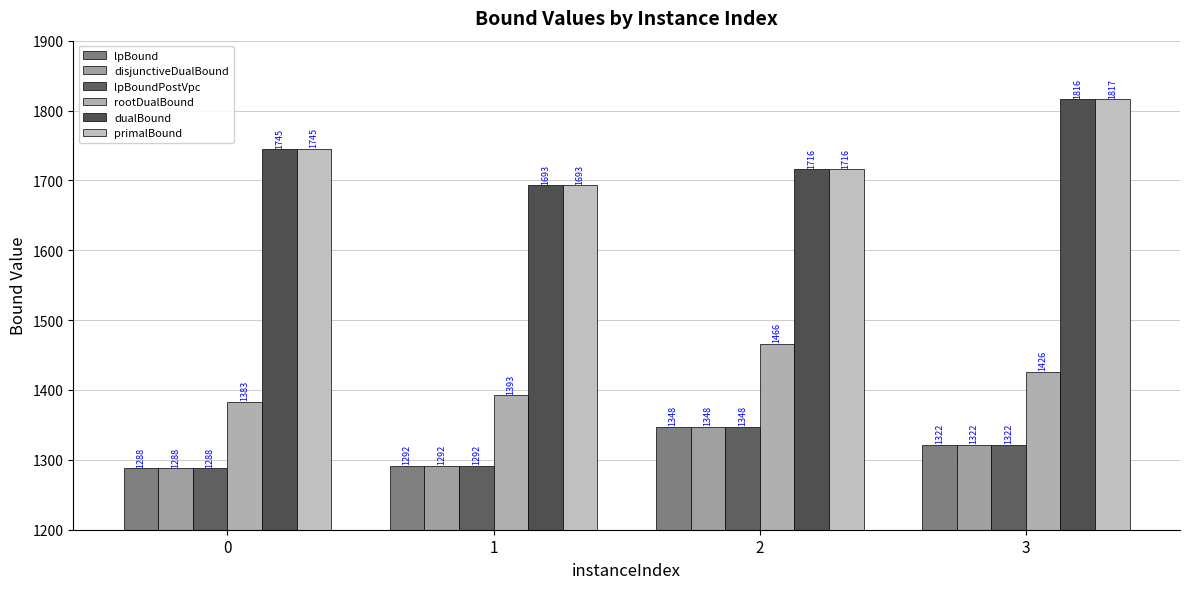

How many groups of bars are there?

4